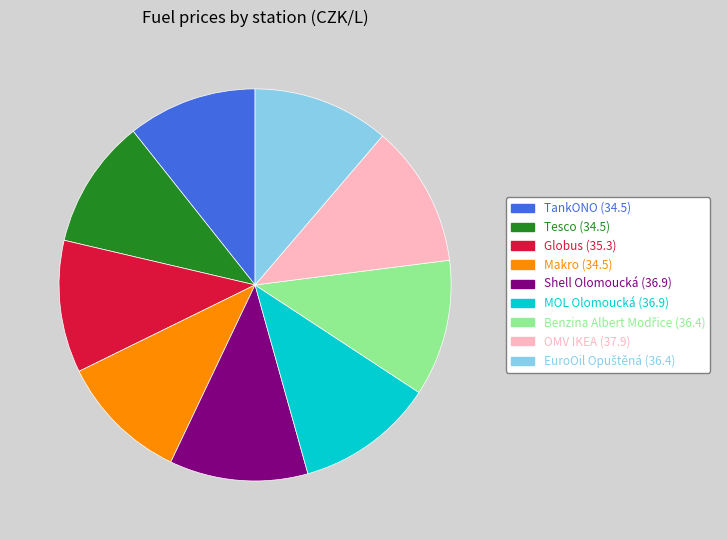

Does Tesco represent more than half of the total?

No